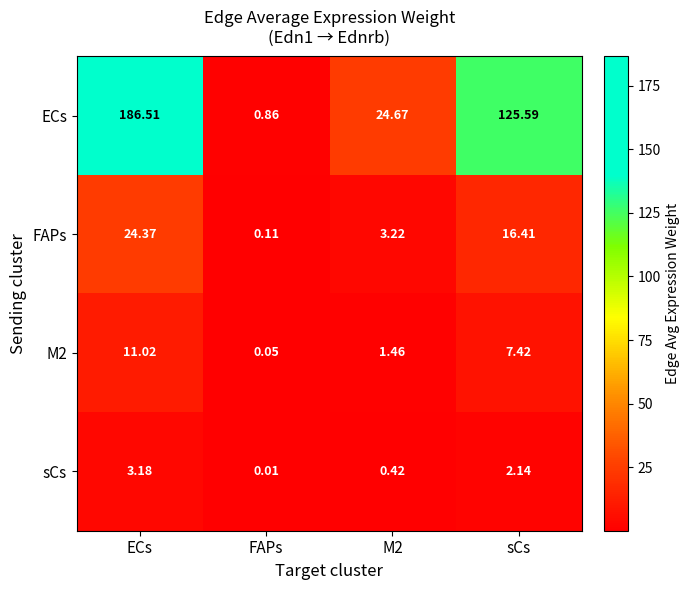

Which series has the largest range (max minus min)?

ECs